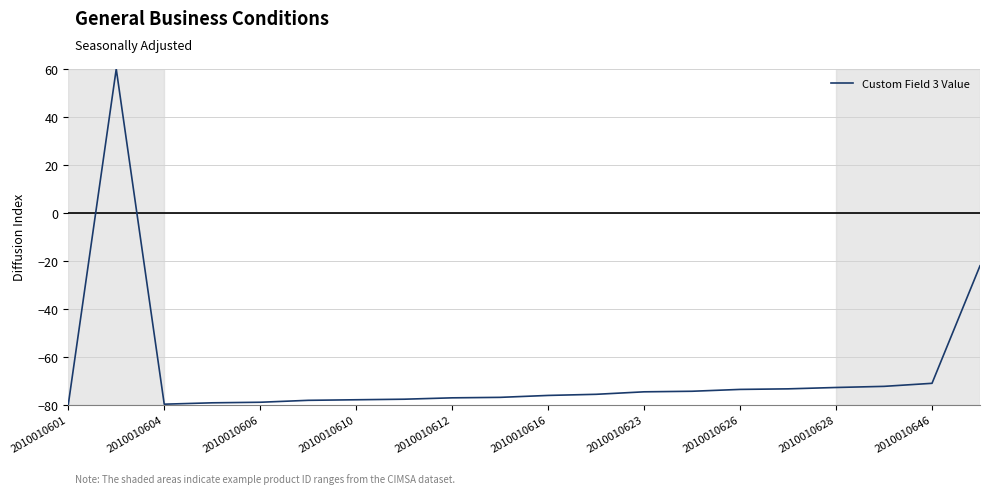

What is the difference between the maximum and minimum values?

140.0